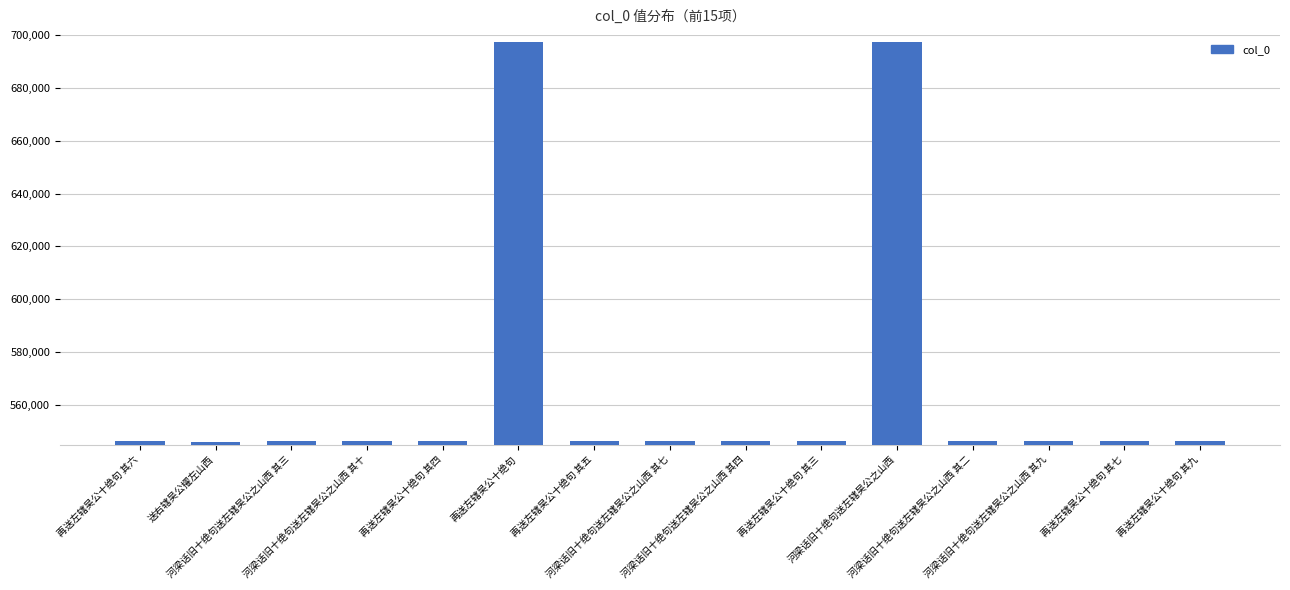

What is the greatest value displayed?

697349